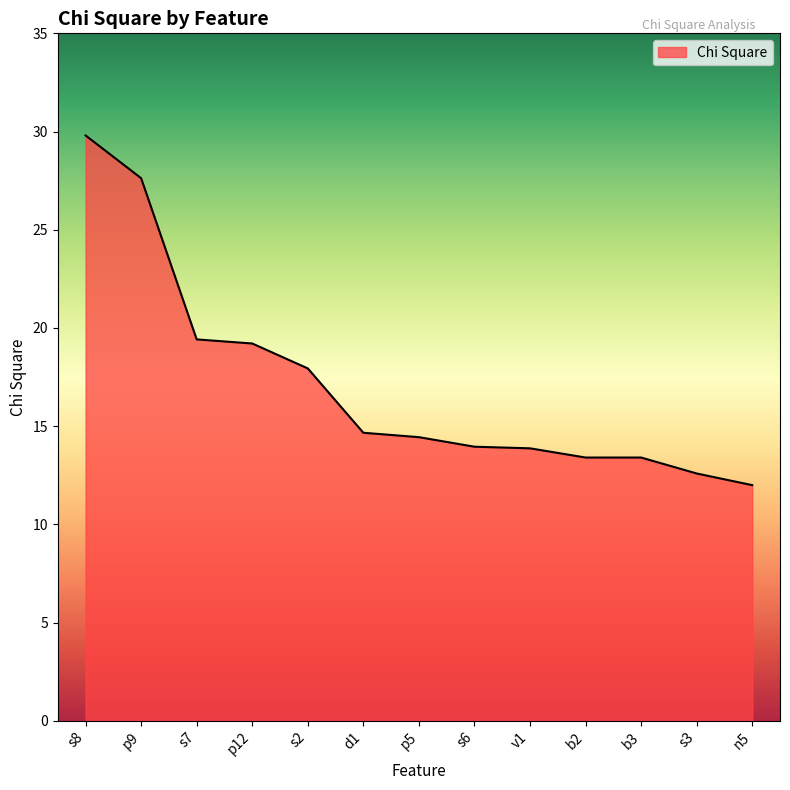

What position from the right is n5?

1